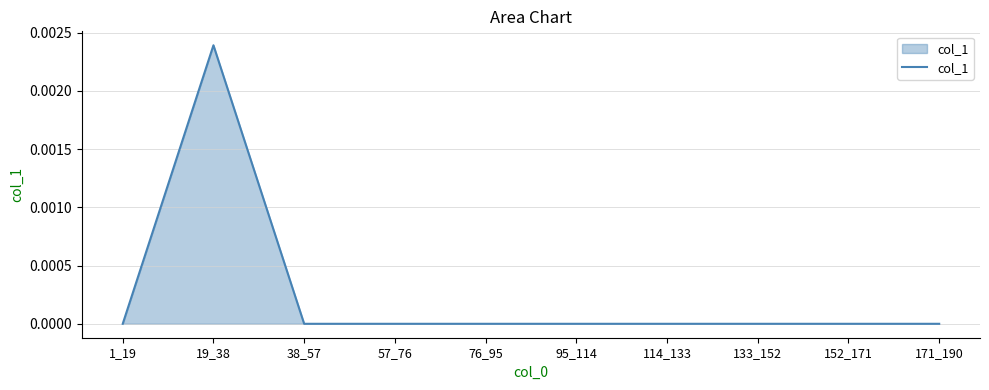

True or false: the data shows 0.0 at 171_190.

True